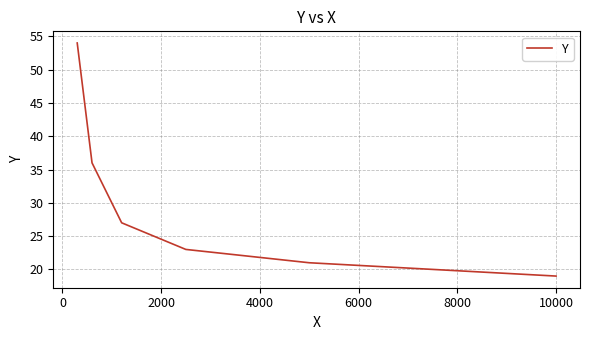

True or false: the data has more than 0 interior local peaks.

False